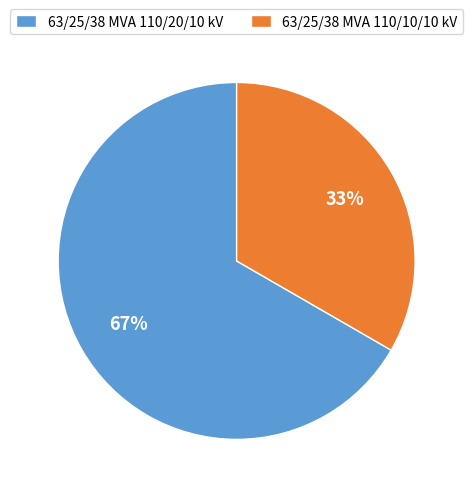

The 63/25/38 MVA 110/20/10 kV slice represents 78% of the pie. True or false?

False